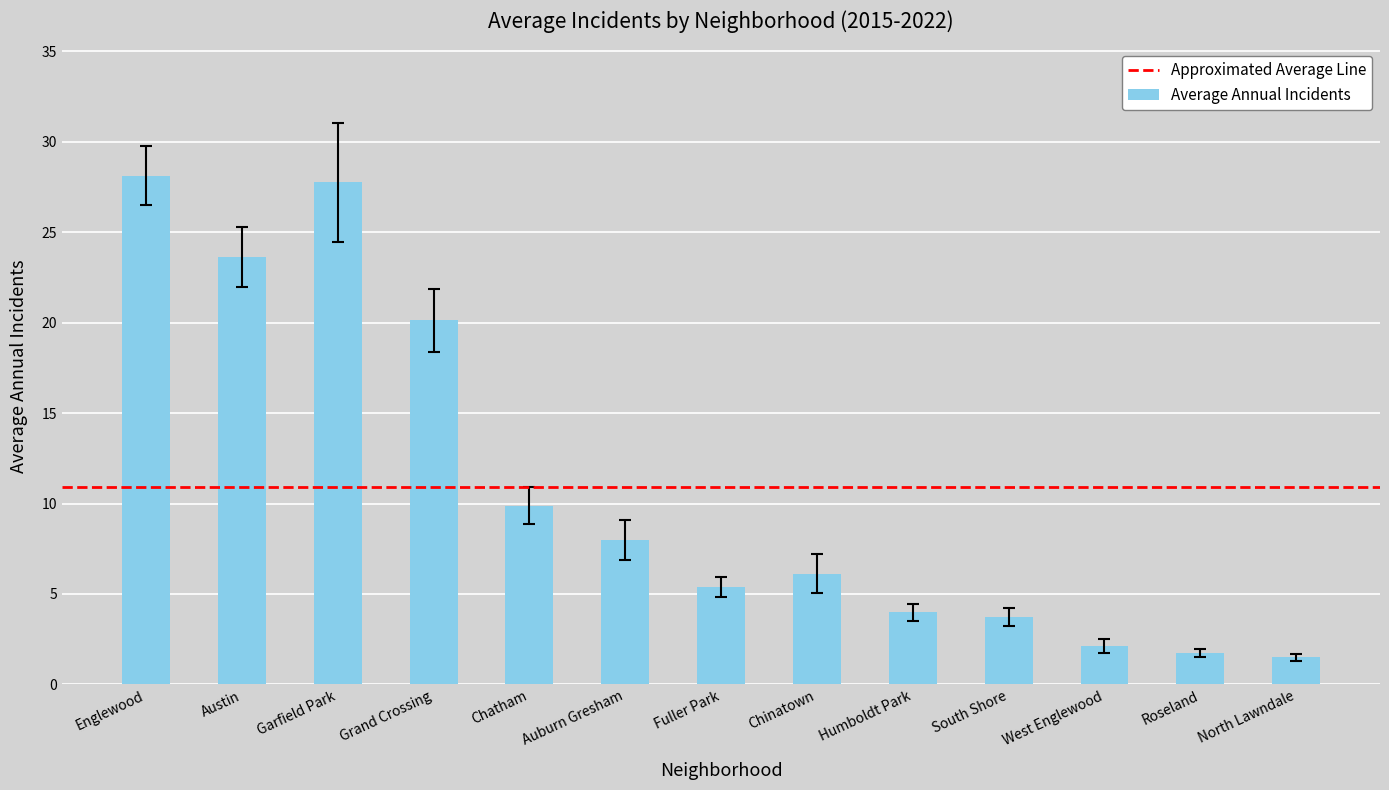

What is the value of the 1st bar from the left?

28.1